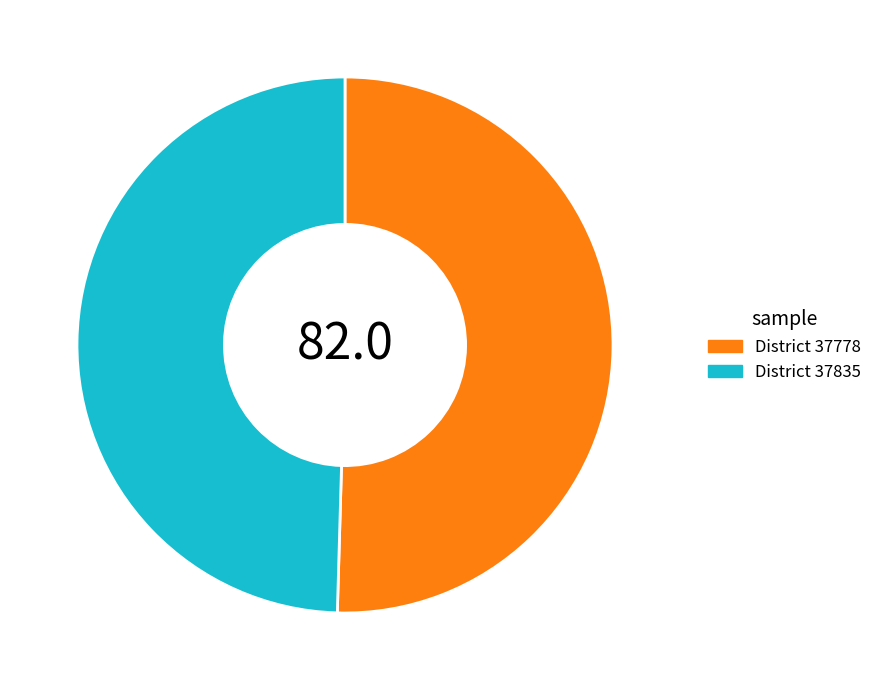

Does any single category account for the majority?

Yes